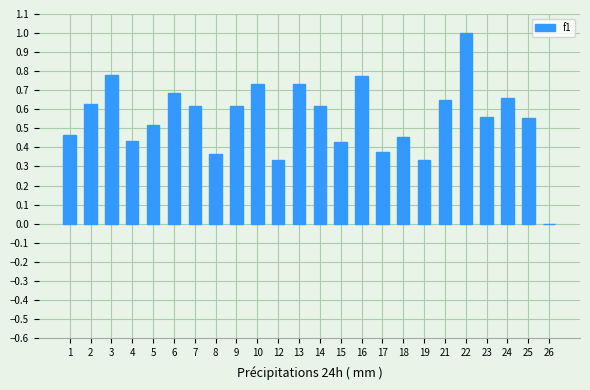

How many distinct data groups are displayed?

1